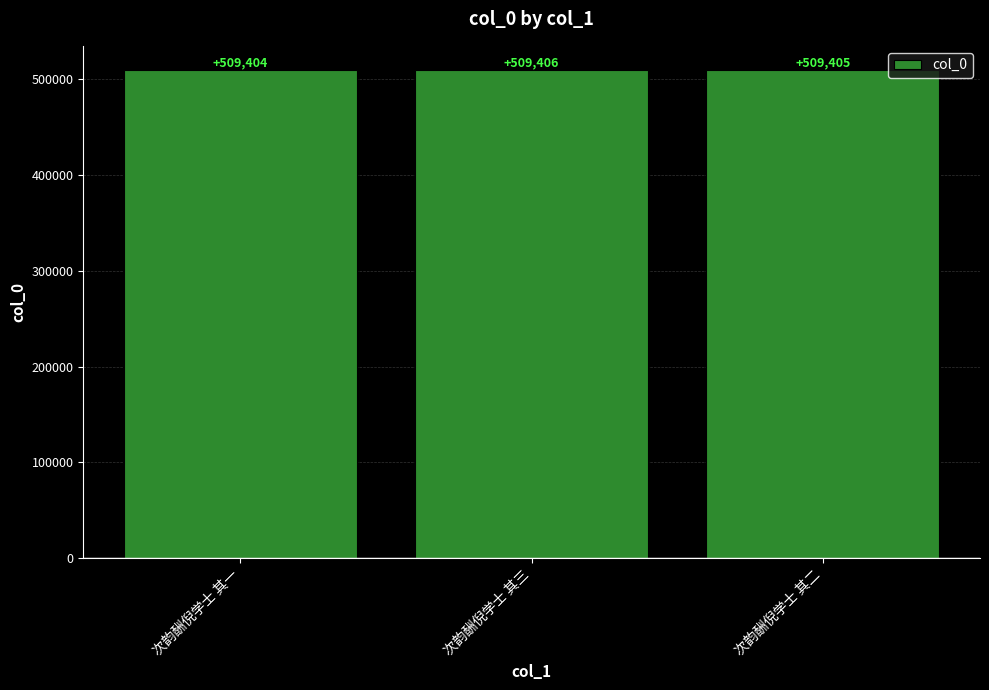

Are the bars horizontal?

No